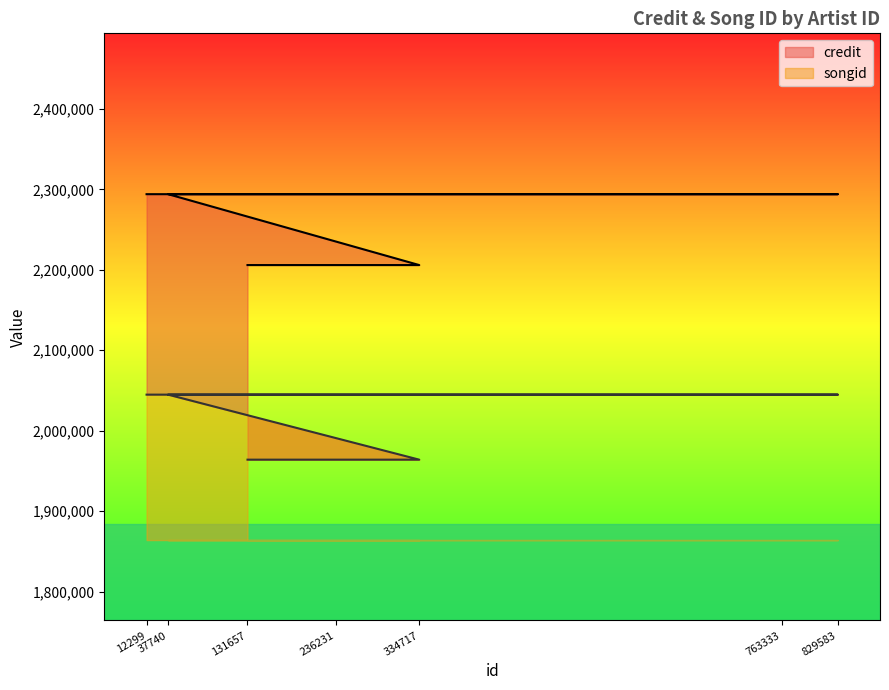

What value does the songid series have at 829583, to the nearest 10?

180860